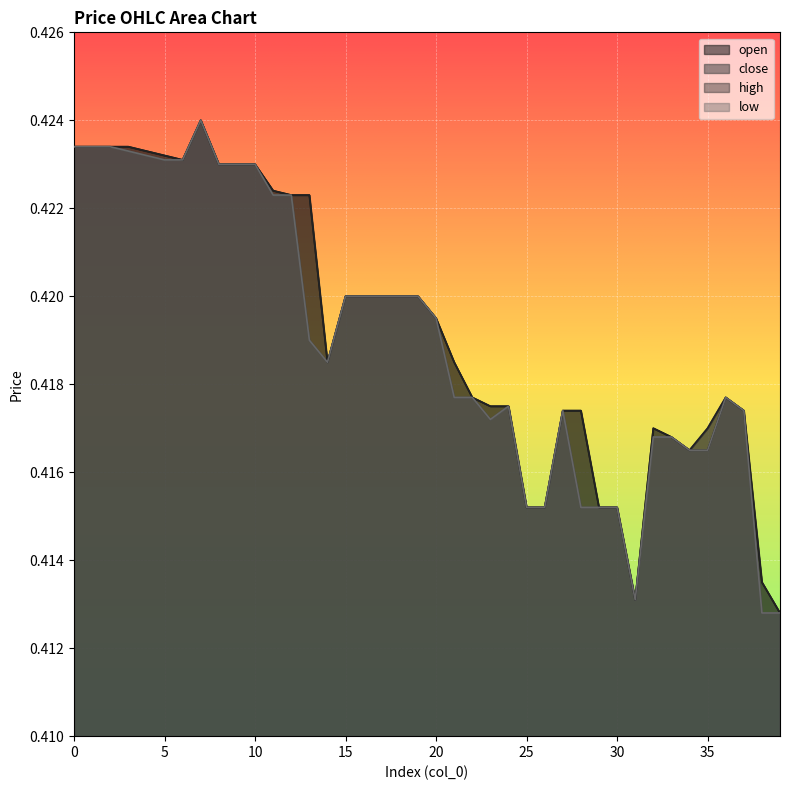

True or false: high and close intersect in this chart.

False